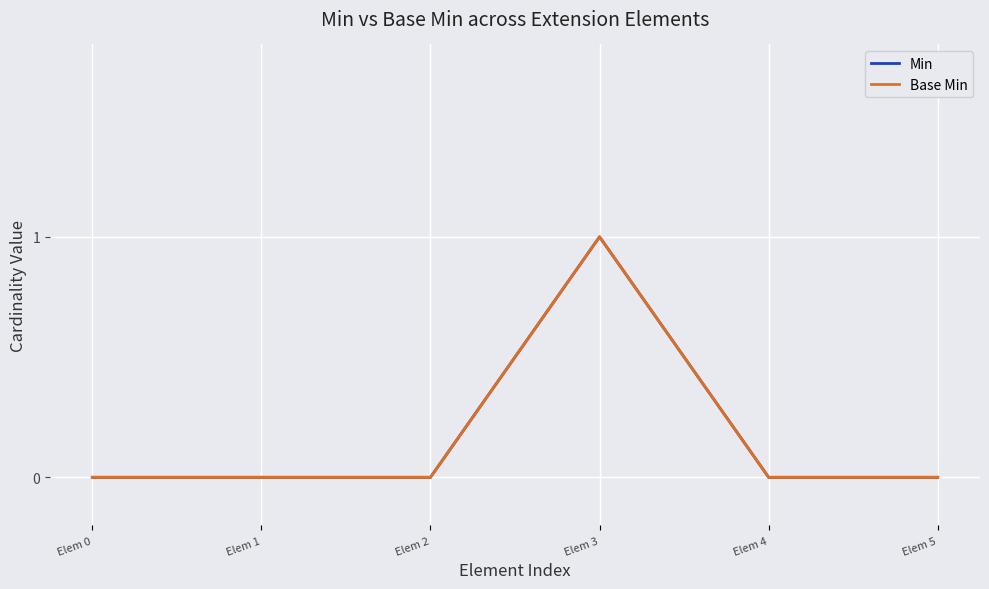

Is this an area chart (filled region under the line)?

No